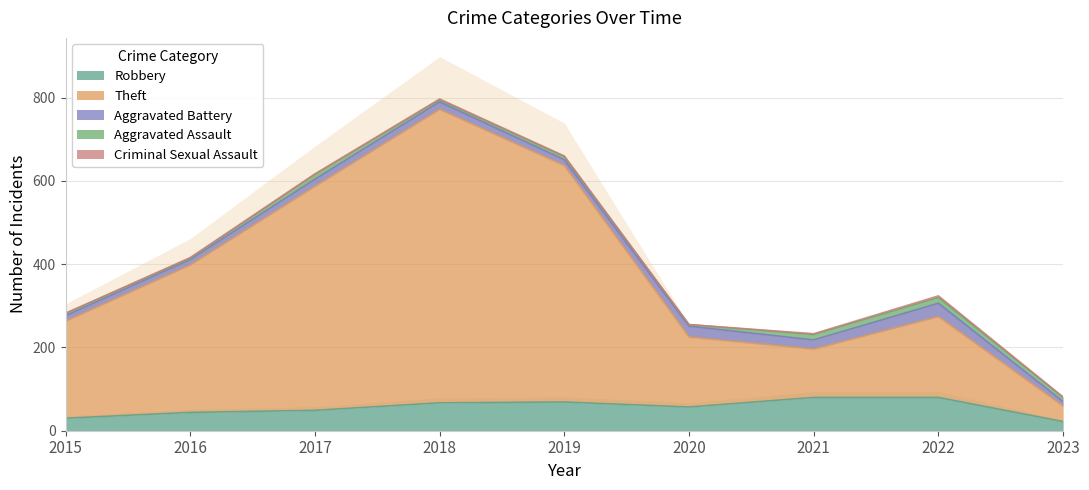

True or false: Aggravated Battery and Criminal Sexual Assault intersect in this chart.

False